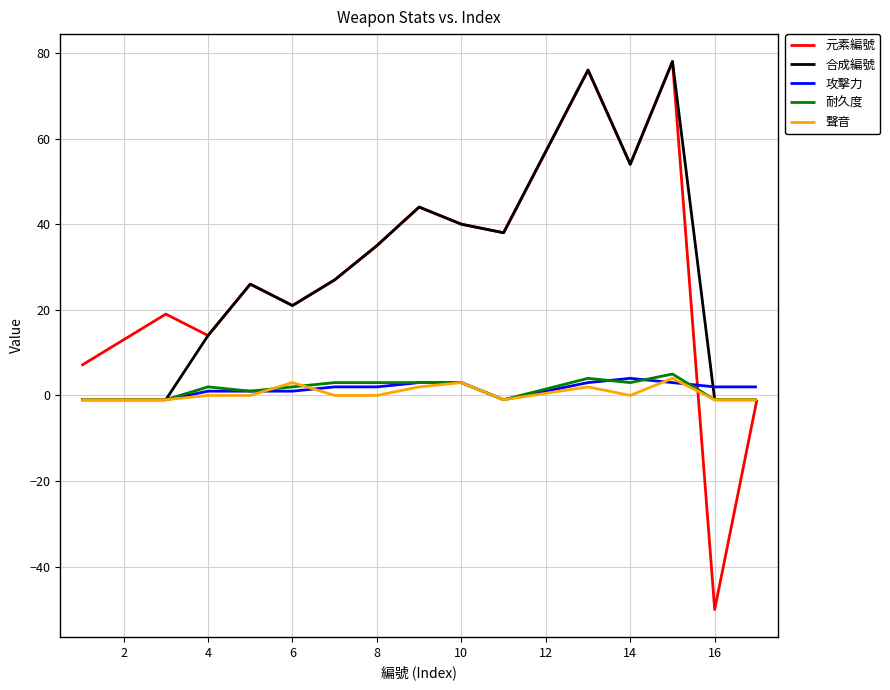

Does the chart have visible grid lines?

Yes